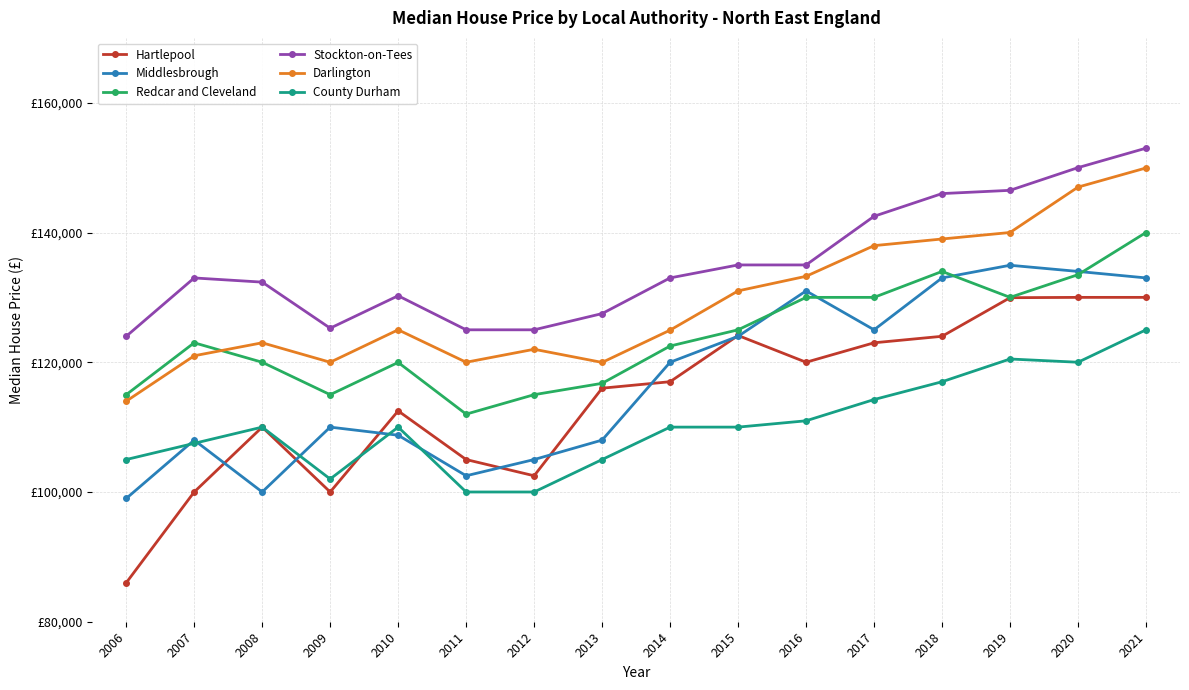

At how many categories does at least one series exceed 121063?

16